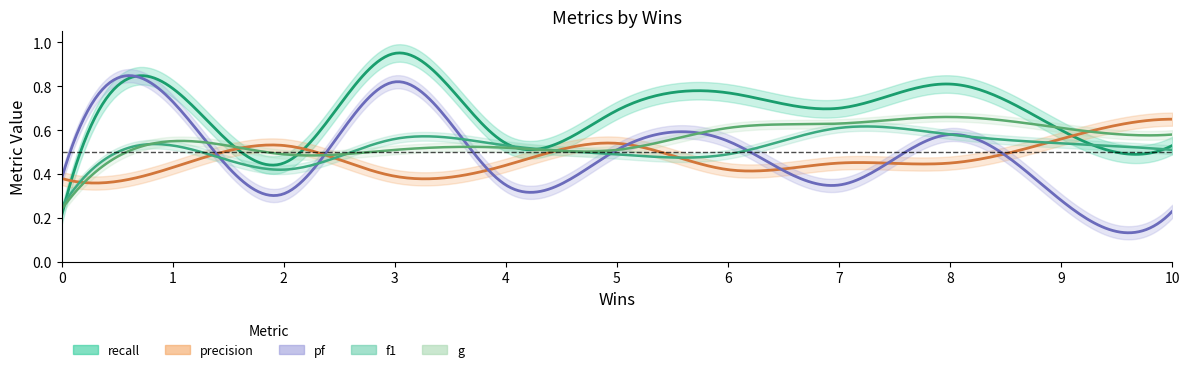

At which category does the chart reach its peak across all series?

3